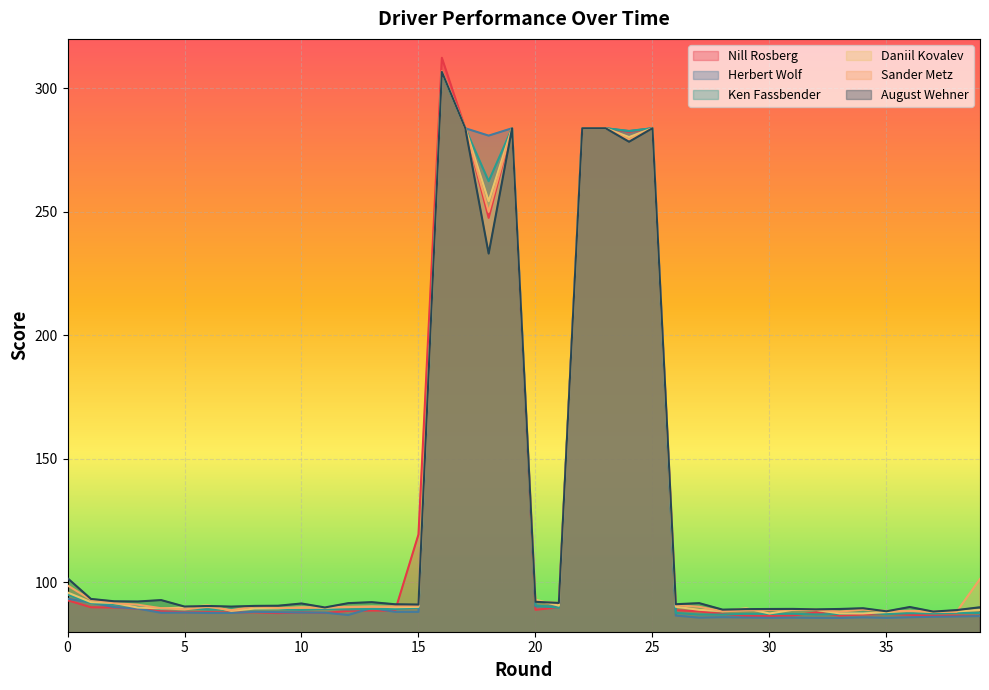

Which series has the largest total across all categories?

Sander Metz